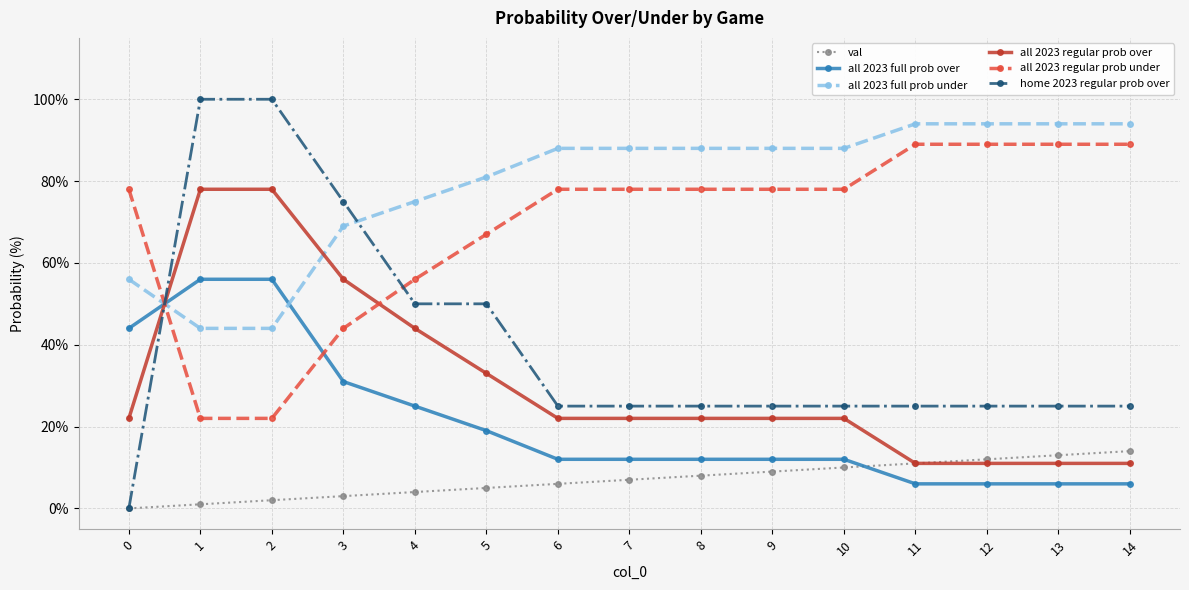

Rank the series by their maximum value, from lowest to highest.

val, all 2023 full prob over, all 2023 regular prob over, all 2023 regular prob under, all 2023 full prob under, home 2023 regular prob over